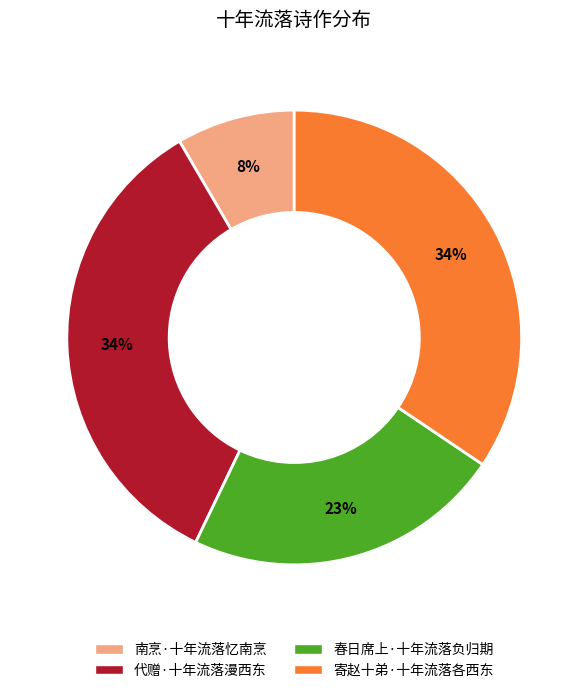

How many slices are in this pie chart?

4